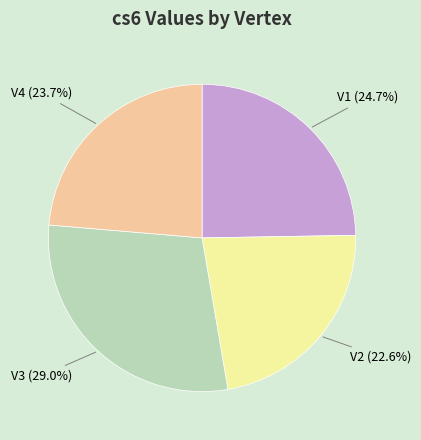

To the nearest percent, what portion does V1 represent?

25%